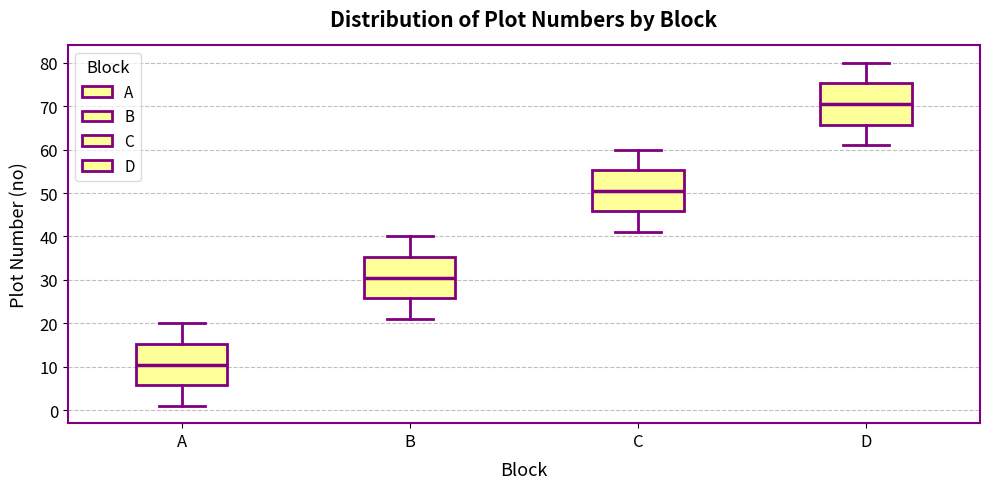

Reading left to right, read every box against the y-axis: the position of its median line, the range the box covers, and the ends of its whiskers. The values are not printed on the chart, so give them approximately, as read against the axis.

A: median 11, box 6 to 15, whiskers 1 to 20
B: median 31, box 26 to 35, whiskers 21 to 40
C: median 51, box 46 to 55, whiskers 41 to 60
D: median 71, box 66 to 75, whiskers 61 to 80